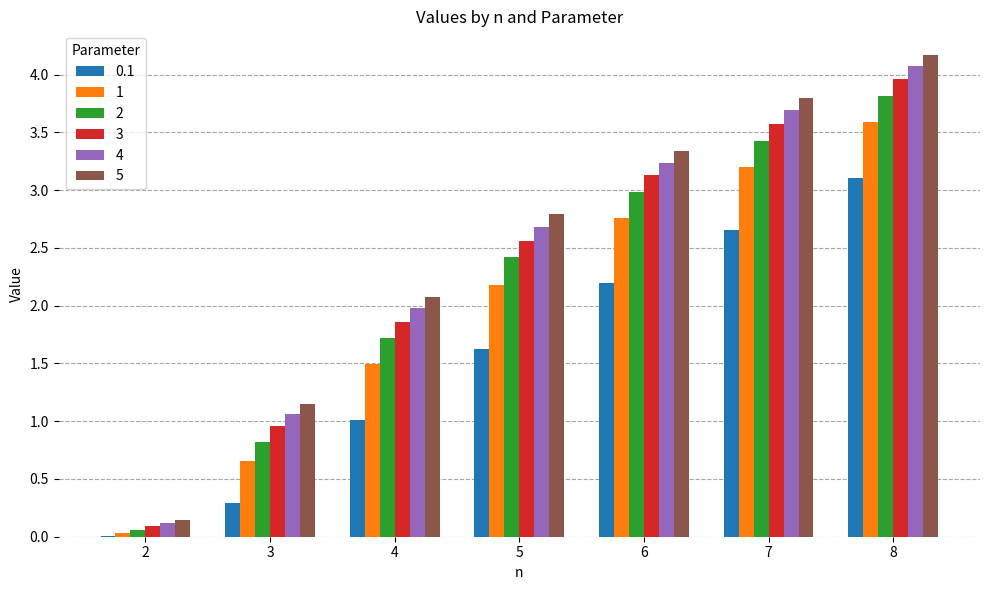

What is the greatest value displayed?

4.2